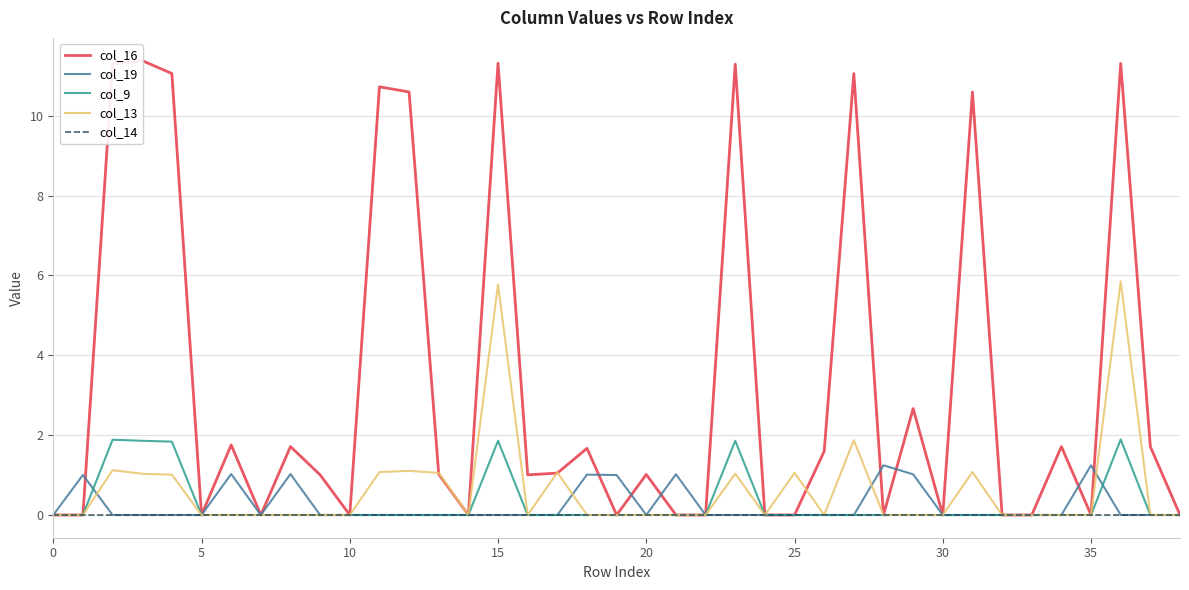

At which label does col_19 reach its peak?

28